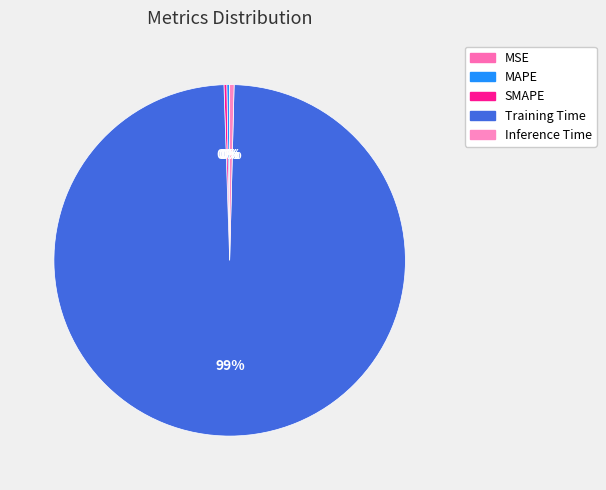

Count the number of slices in the pie.

5